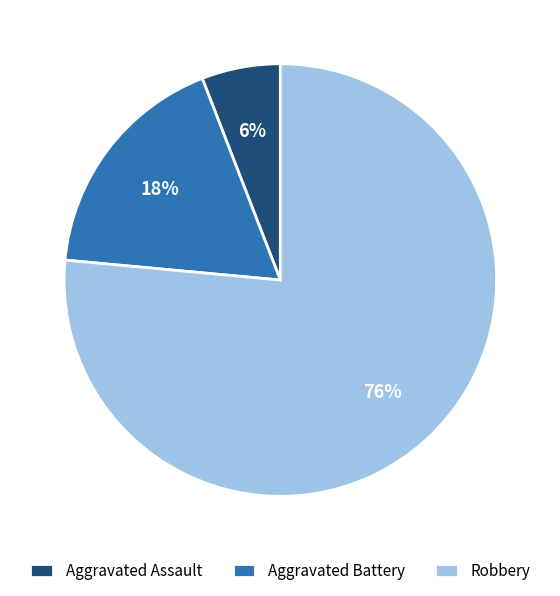

Between Aggravated Battery and Aggravated Assault, which is larger?

Aggravated Battery